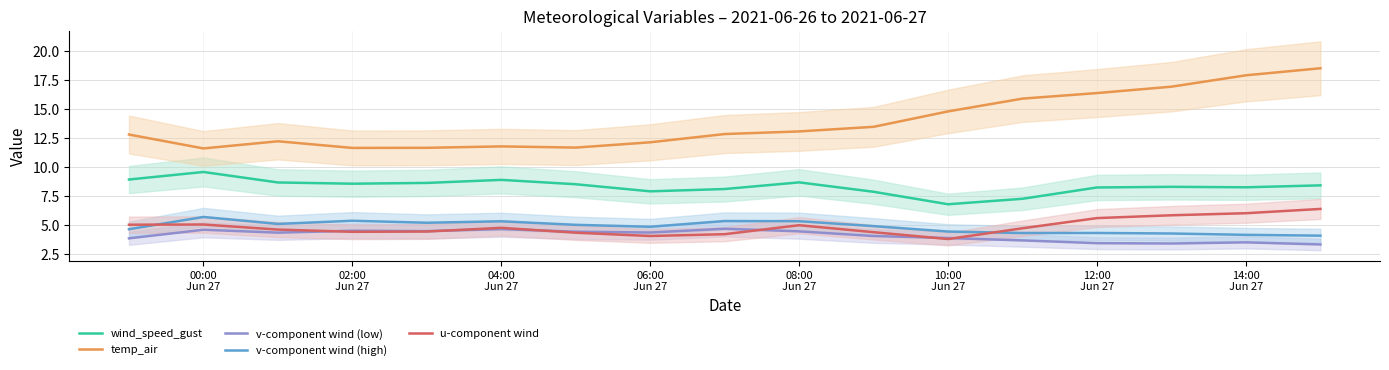

Is this an area chart (filled region under the line)?

No